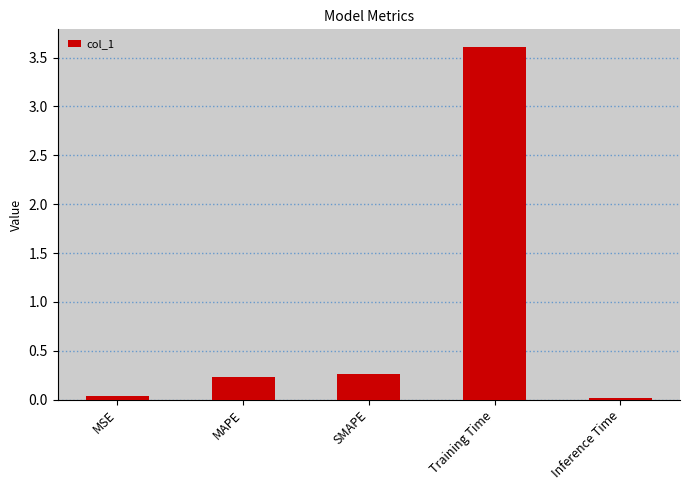

Which has a higher value, SMAPE or MSE?

SMAPE